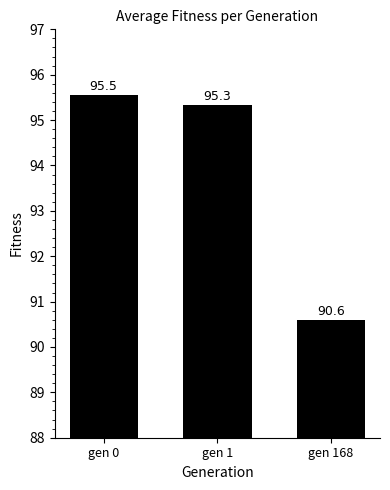

What is the sum of the values at gen 168 and gen 0?

186.1